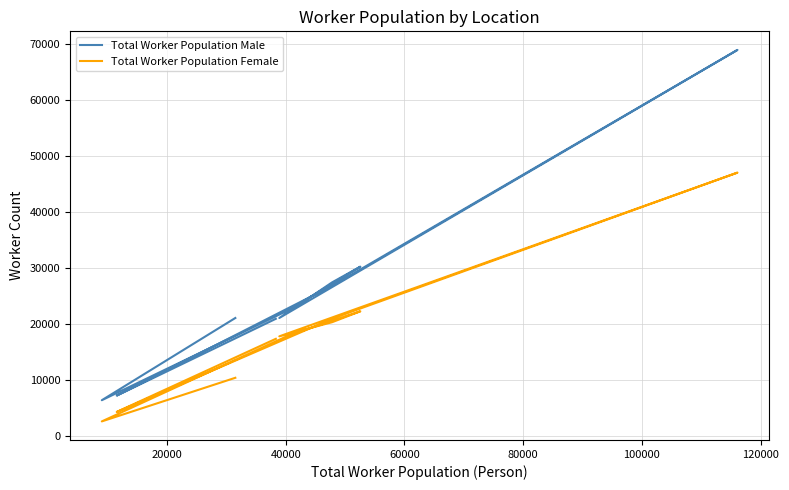

How many data points does each series have?

11